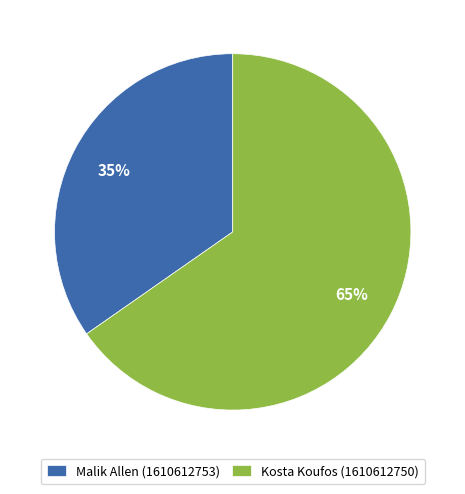

Does any single category account for the majority?

Yes